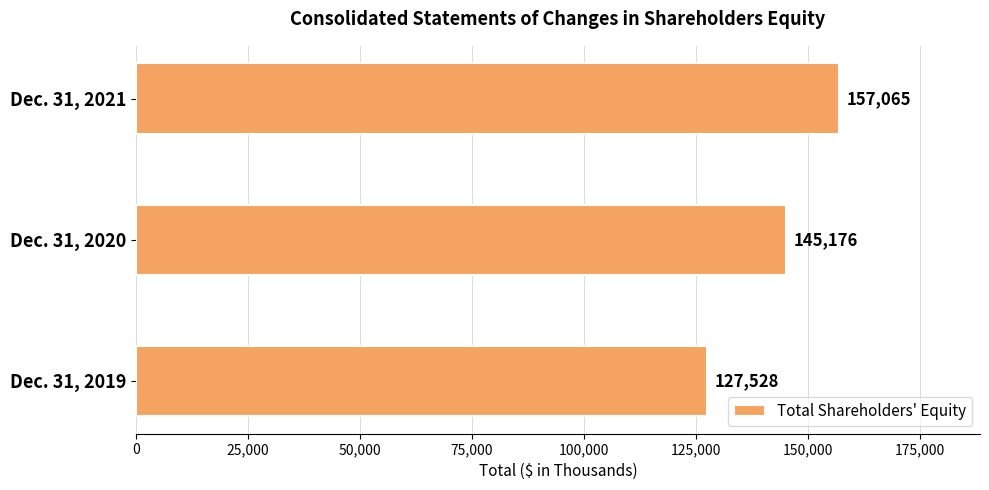

What is the sum of all values?

429769